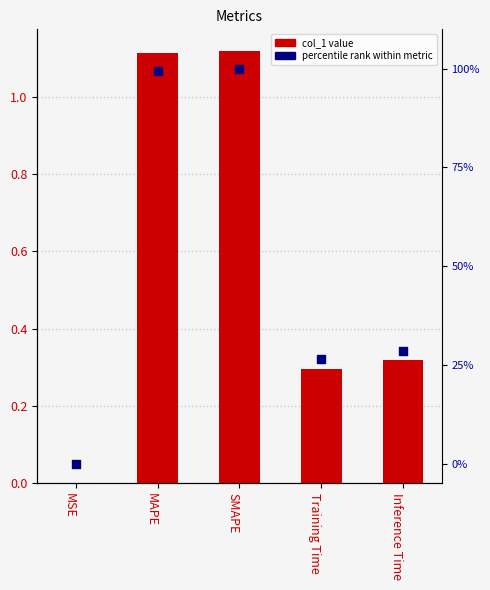

Is the value of col_1 at Training Time greater than the value of percentile rank at MSE?

Yes